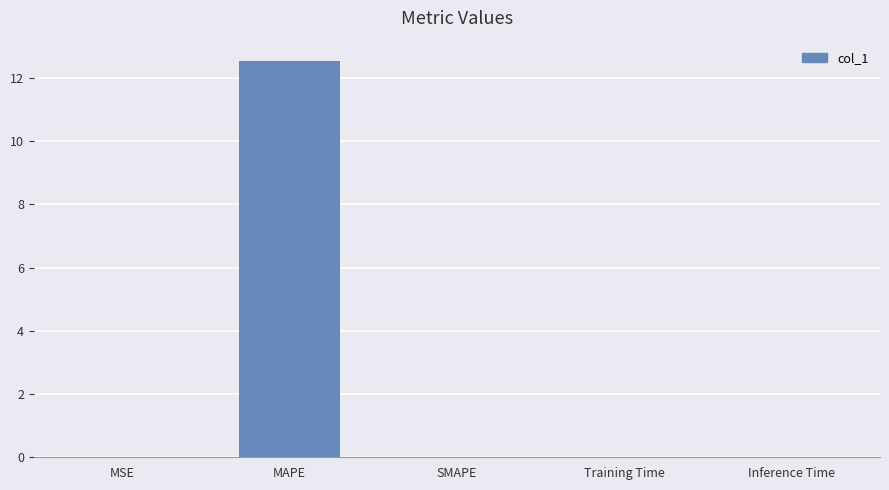

Are the bars horizontal?

No